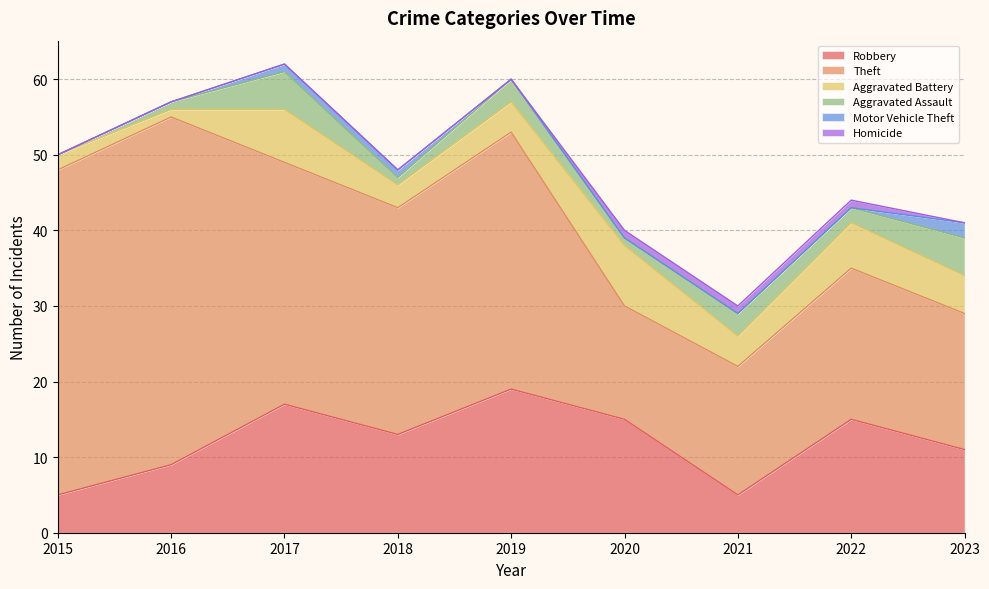

At which category is the sum across all series the highest?

2017